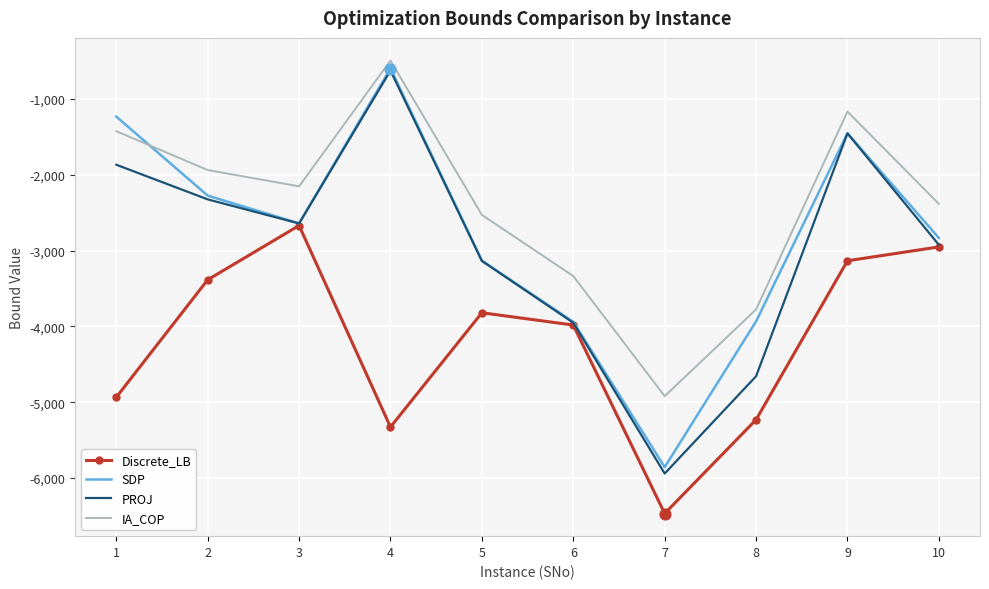

What is the total value across all series at 3?

-10106.7